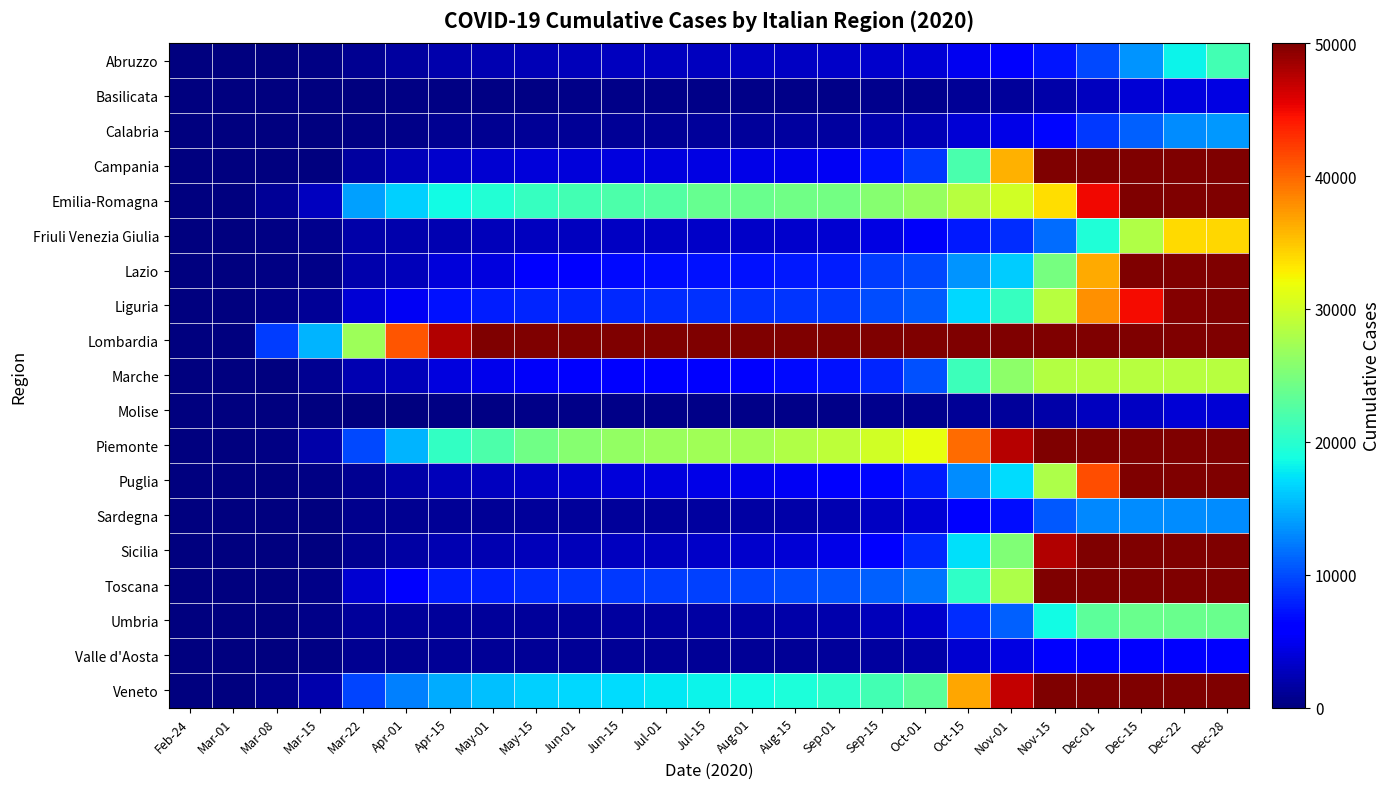

Which series has the largest range (max minus min)?

Lombardia